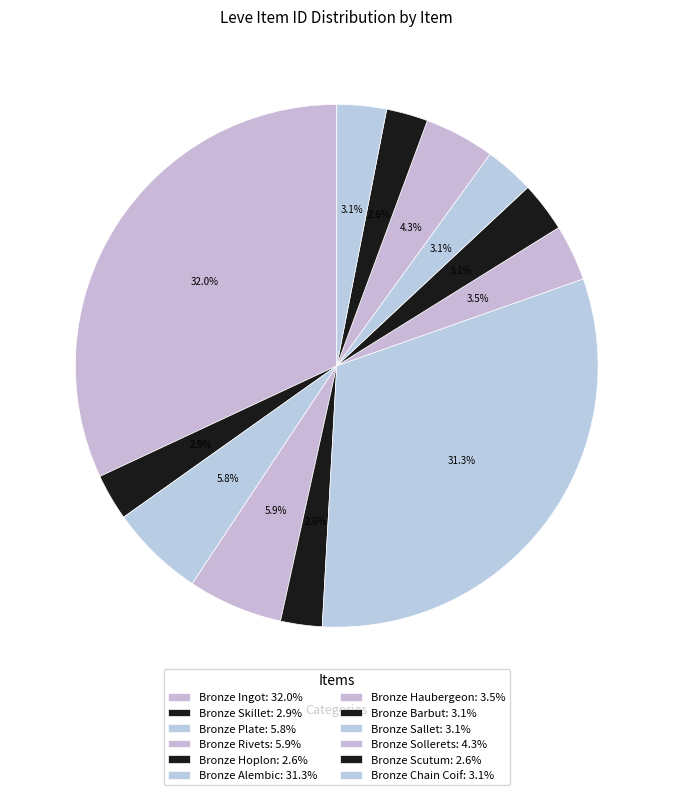

To the nearest percent, what percentage of the pie is Bronze Chain Coif?

3%